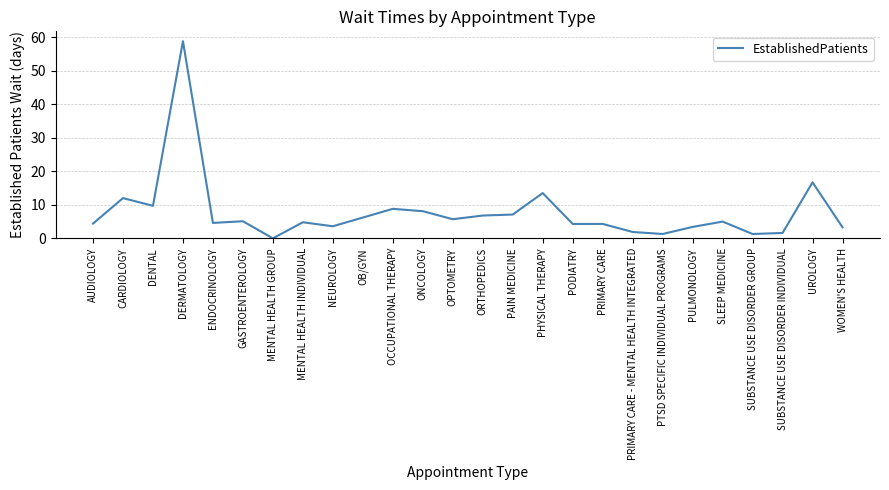

The chart shows a value of 2.1 at PRIMARY CARE. True or false?

False